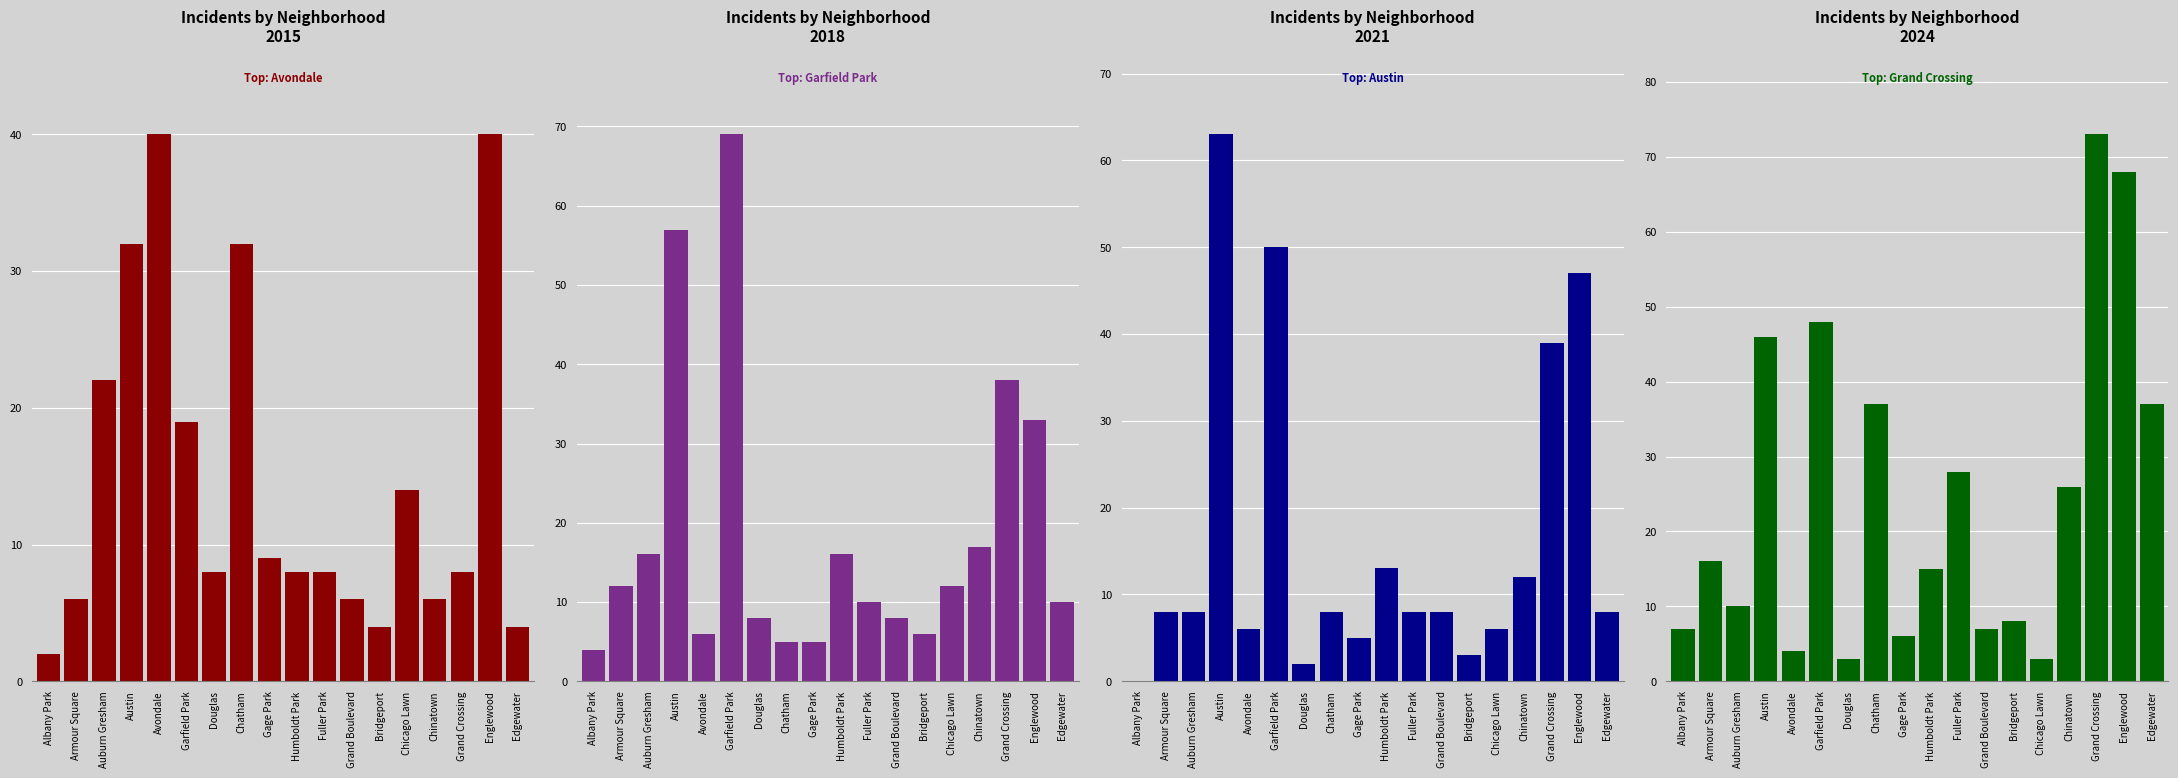

At which label does 2024 reach its peak?

Grand Crossing